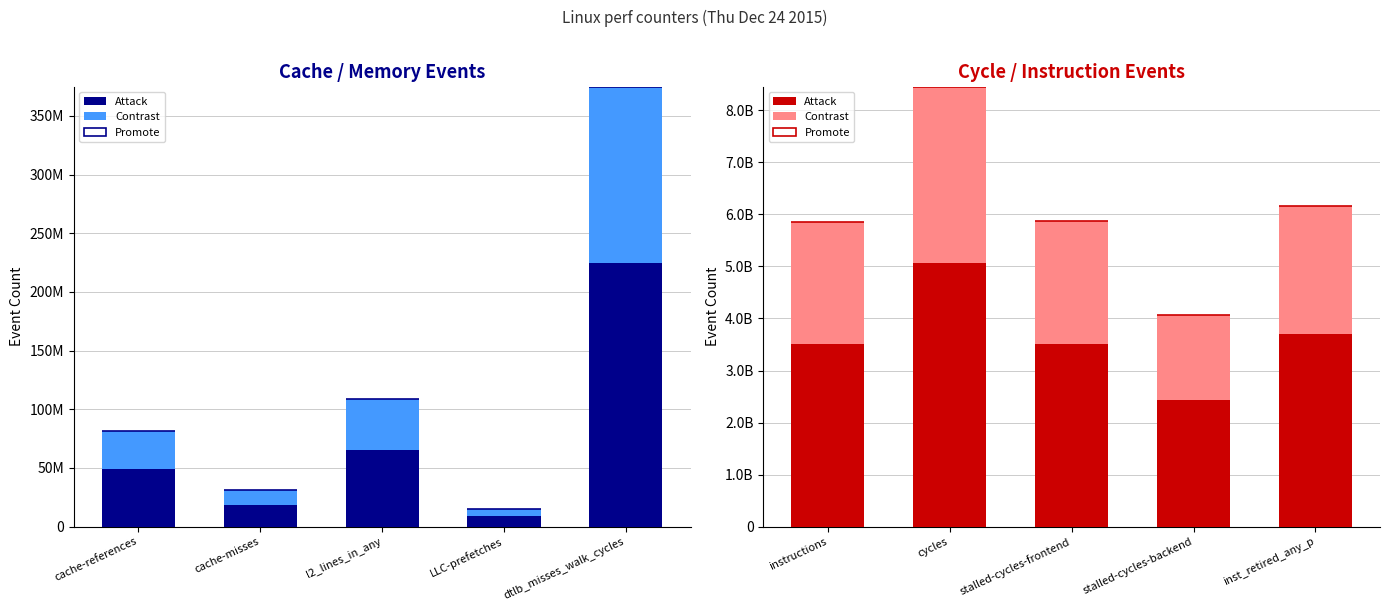

What are all the series names shown in the legend?

Attack, Contrast, Promote